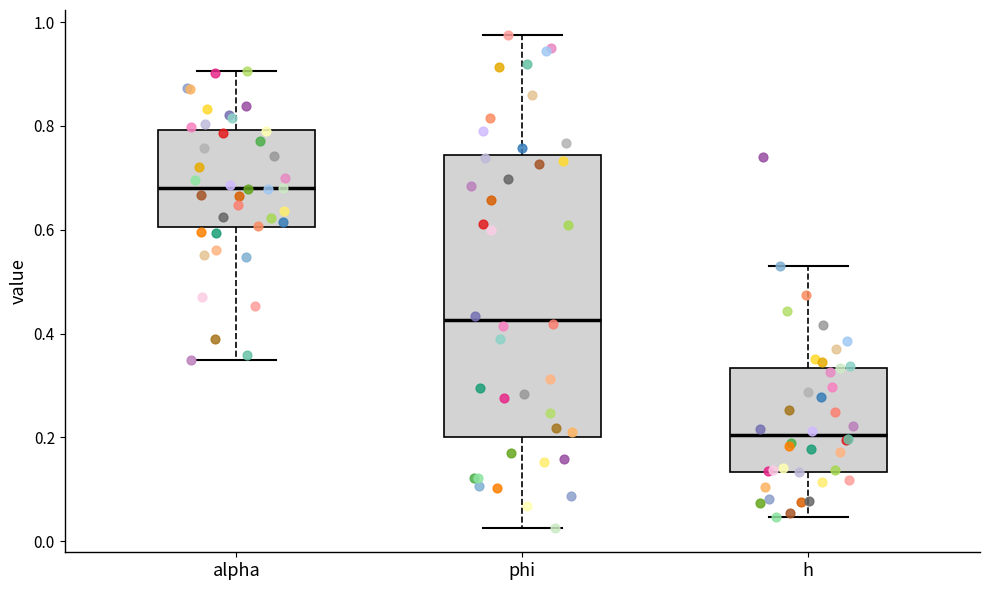

Reading left to right, read every box against the y-axis: the position of its median line, the range the box covers, and the ends of its whiskers. The values are not printed on the chart, so give them approximately, as read against the axis.

alpha: median 0.68, box 0.60 to 0.80, whiskers 0.36 to 0.90
phi: median 0.42, box 0.20 to 0.74, whiskers 0.02 to 0.98
h: median 0.20, box 0.14 to 0.34, whiskers 0.04 to 0.54